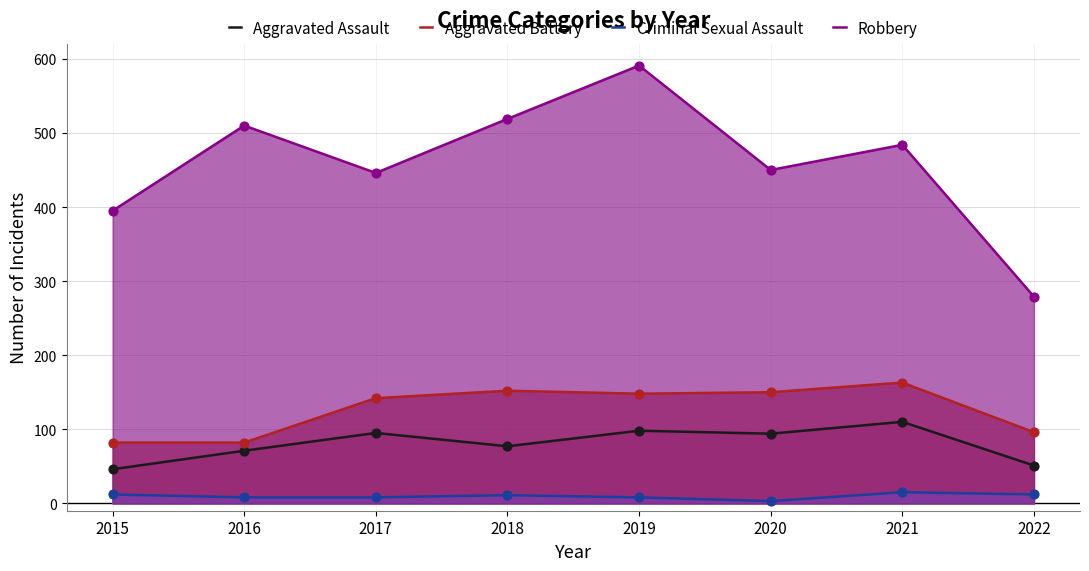

At which category is the sum across all series the highest?

2019